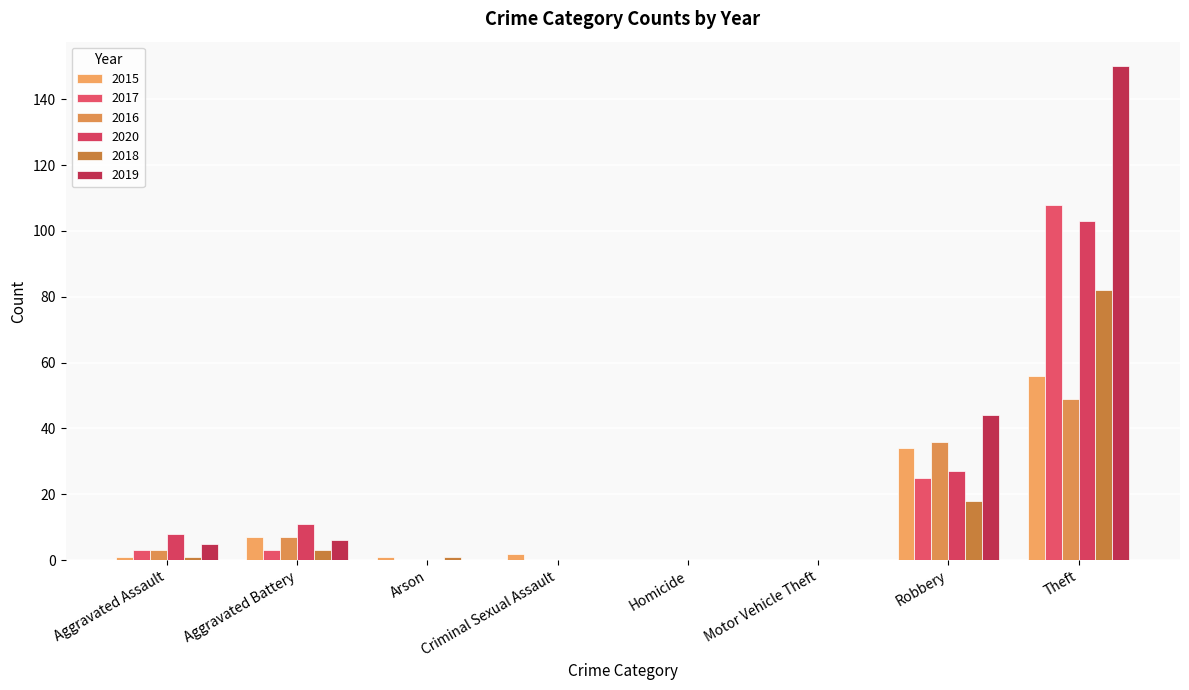

How many data points does each series have?

8